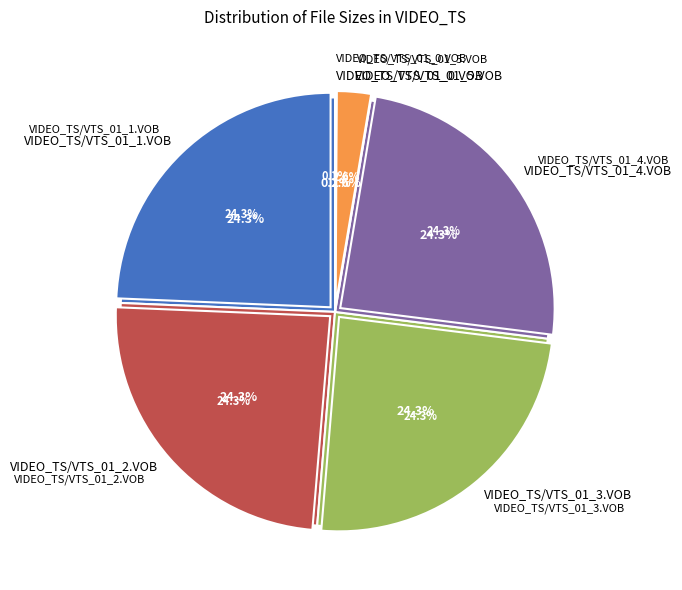

Does any single category account for the majority?

No